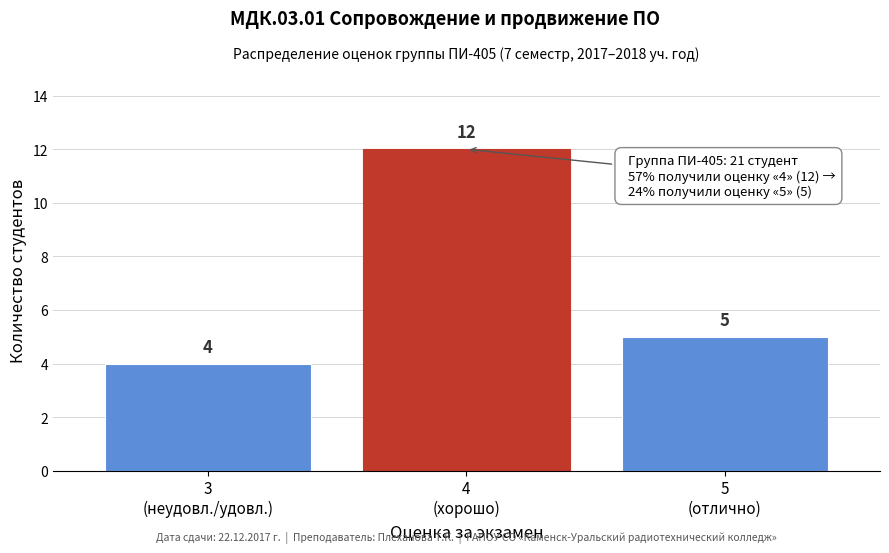

Reading left to right, what are all the values shown in this chart?

4	12	5